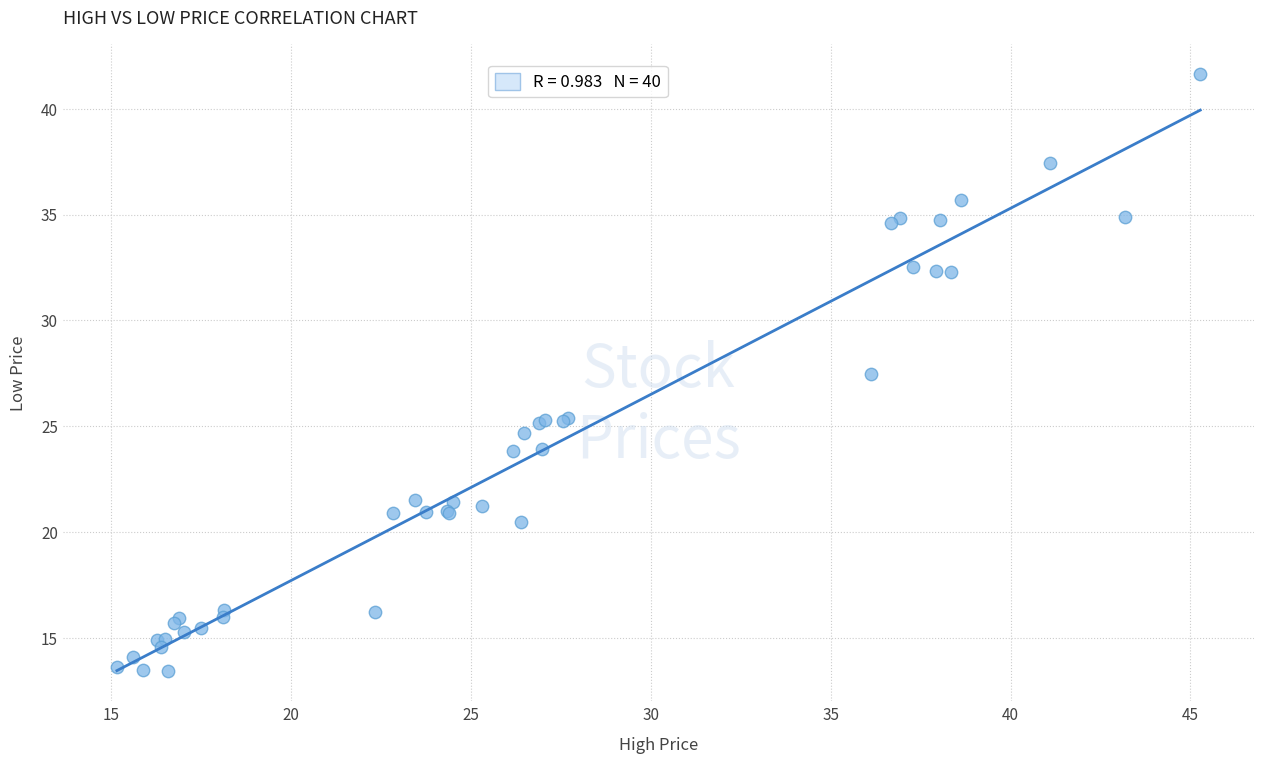

What Y value in the scatter plot is closest to 27?

27.5